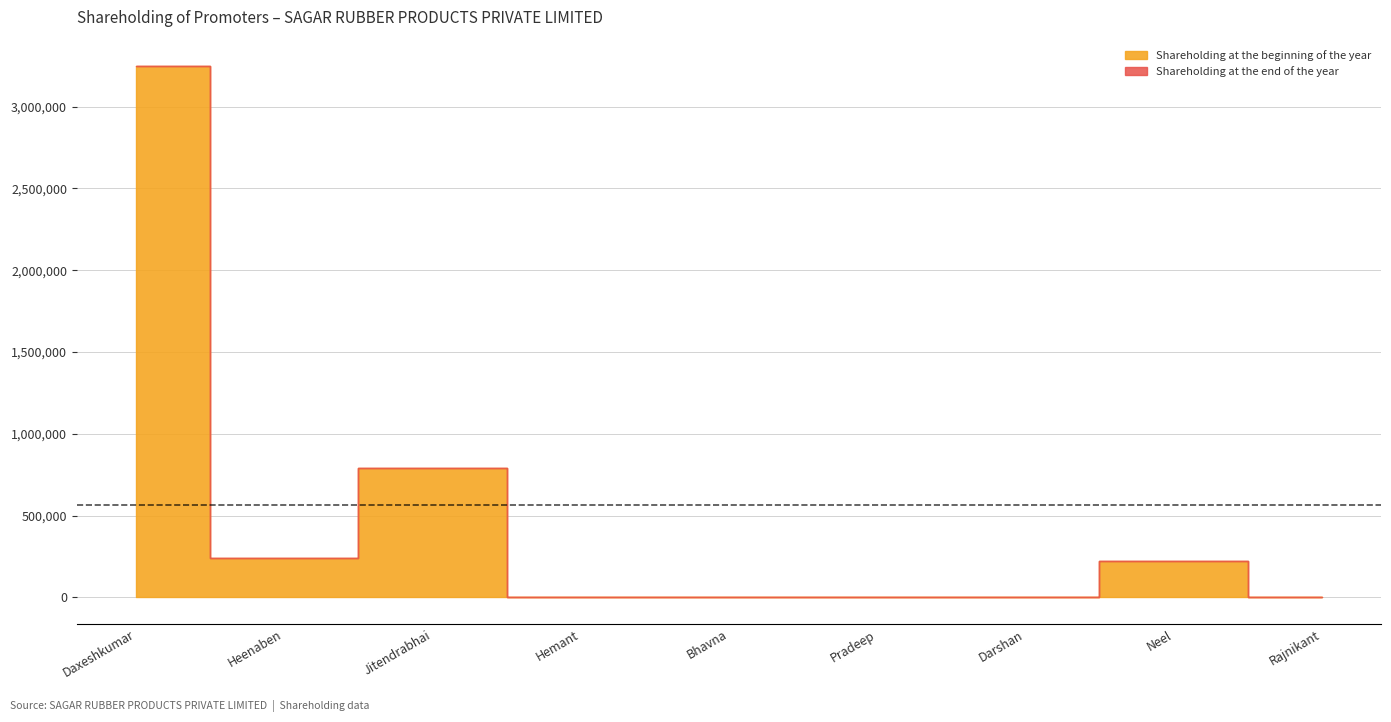

True or false: Shareholding at the end of the year and Shareholding at the beginning of the year cross at least once.

False